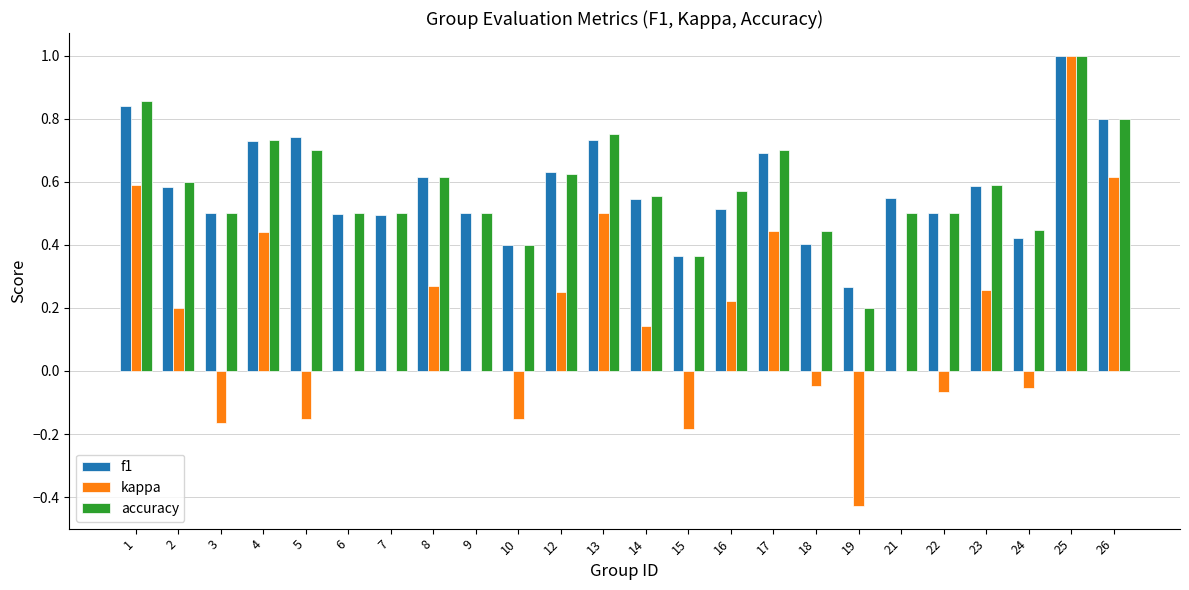

What is the highest value of the f1 series?

1.0